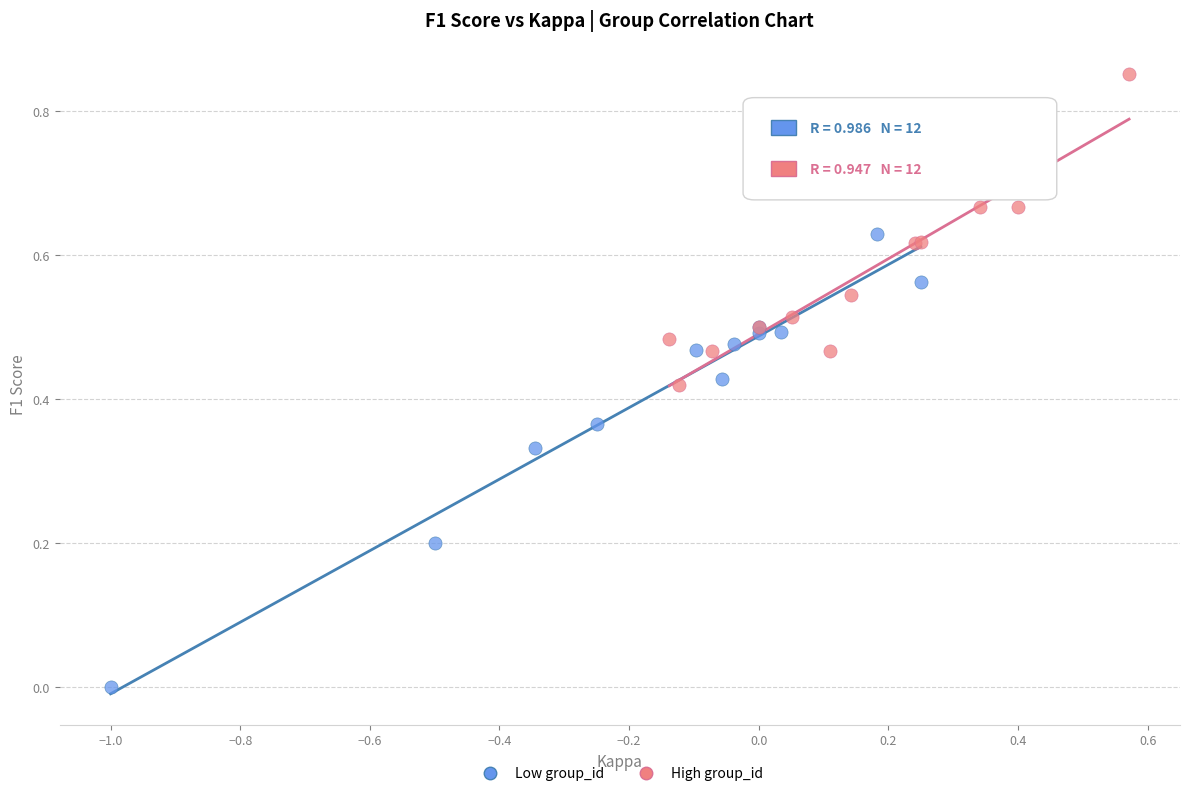

Which series contains the lowest Y value?

Low group_id